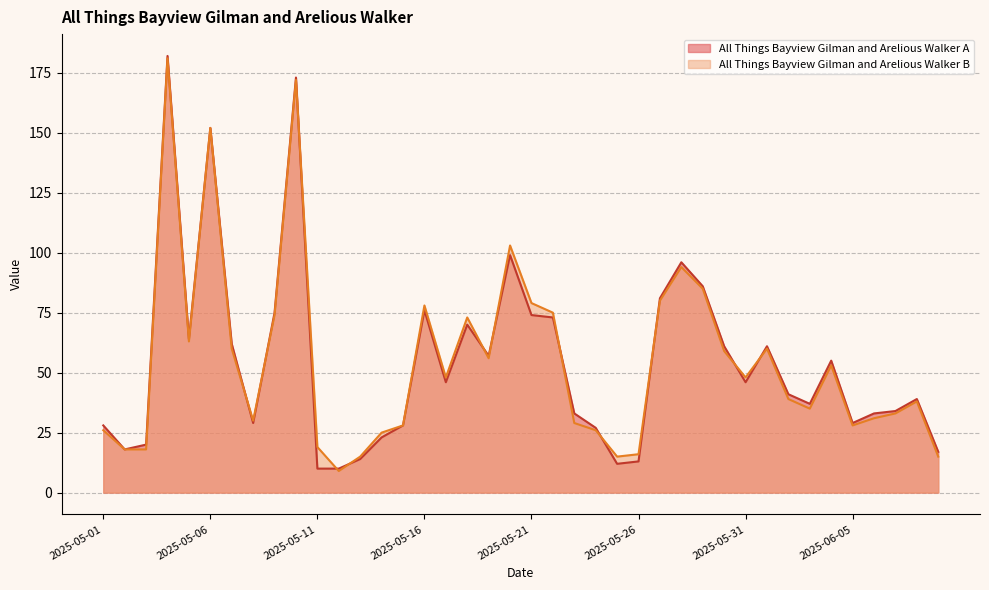

How many intersections are there between All Things Bayview Gilman and Arelious Walker A and All Things Bayview Gilman and Arelious Walker B?

12